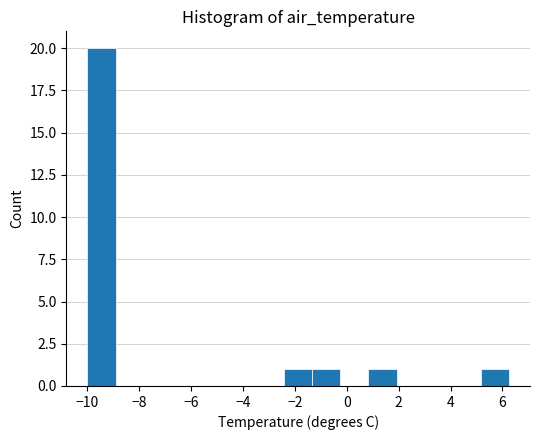

What is the height of the bar covering -10.0 to -9.0 on the x-axis? Neither the bar edges nor the heights are printed on the chart, so give them approximately, as read against the axes.

20